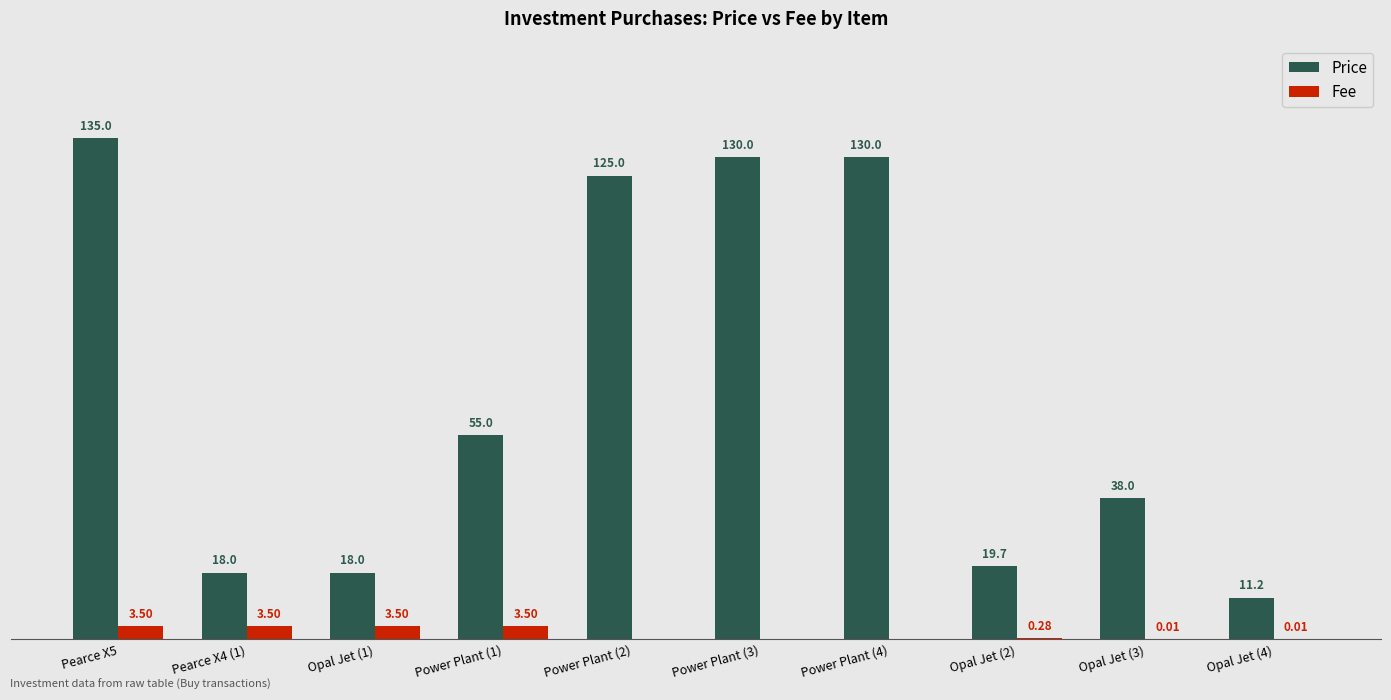

Is the value of Fee at Power Plant (4) greater than the value of Price at Opal Jet (4)?

No